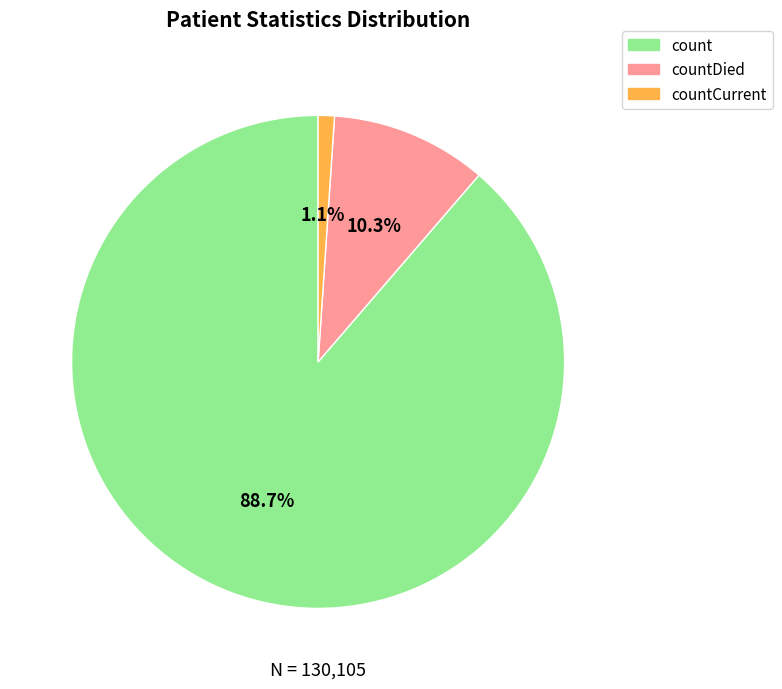

To the nearest percent, what is the difference between the countDied and countCurrent slice percentages?

9%